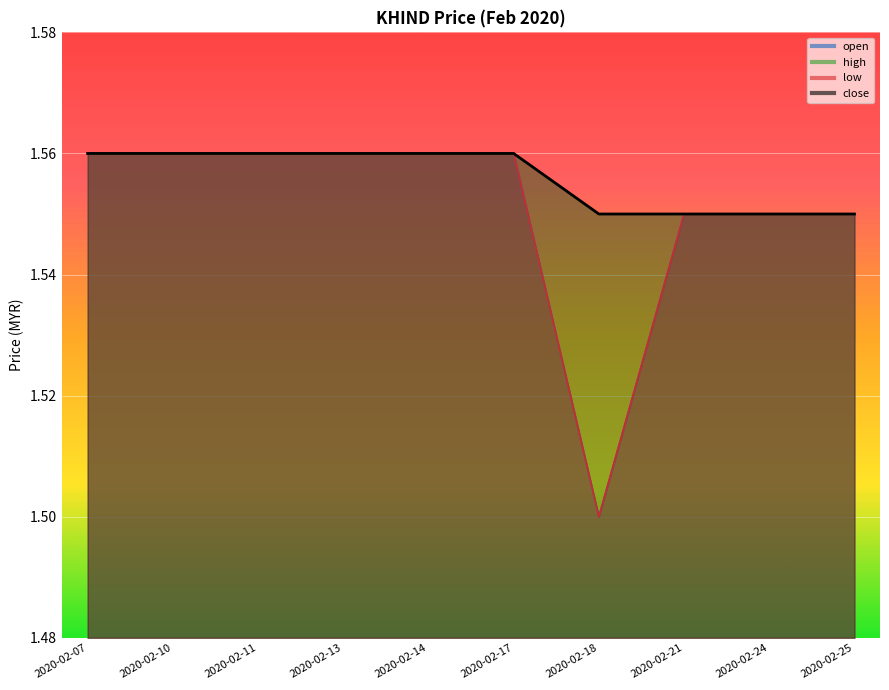

Reading left to right, what are all the values shown in this chart?

open: 1.6	1.6	1.6	1.6	1.6	1.6	1.5	1.6	1.6	1.6
high: 1.6	1.6	1.6	1.6	1.6	1.6	1.6	1.6	1.6	1.6
low: 1.6	1.6	1.6	1.6	1.6	1.6	1.5	1.6	1.6	1.6
close: 1.6	1.6	1.6	1.6	1.6	1.6	1.6	1.6	1.6	1.6